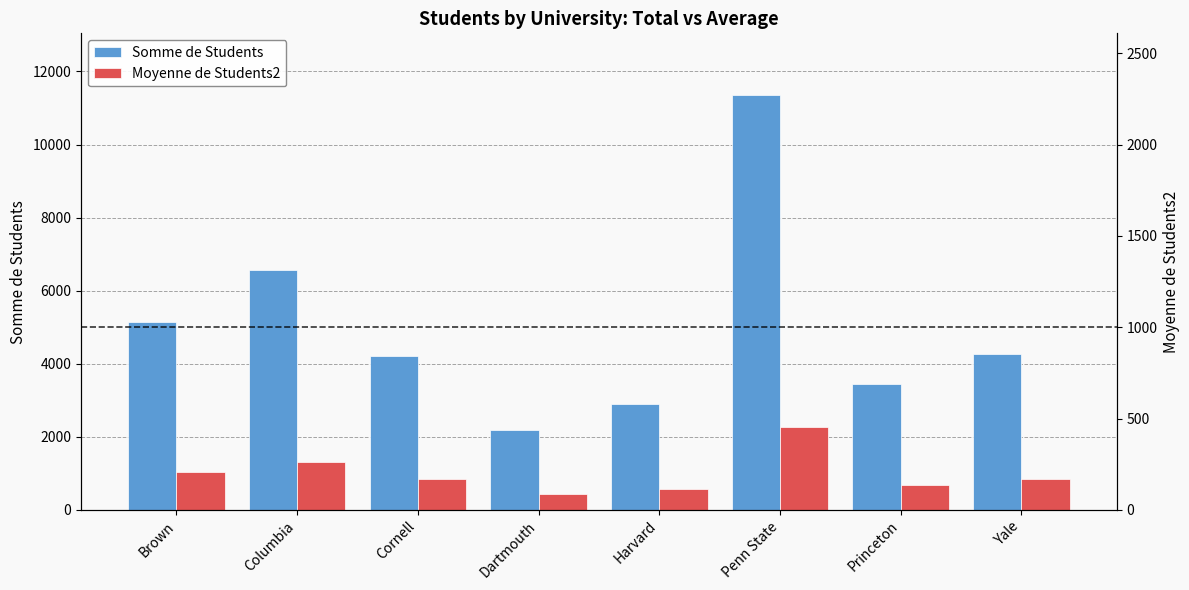

What is the value of the Somme de Students bar at the 2nd from the left?

6569.0